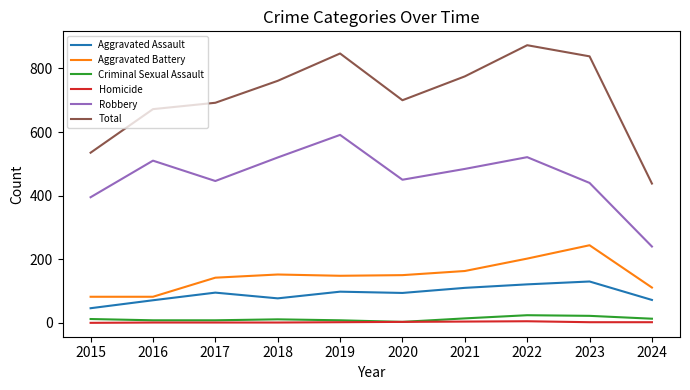

Is it true that Aggravated Assault equals 94 at 2020?

True